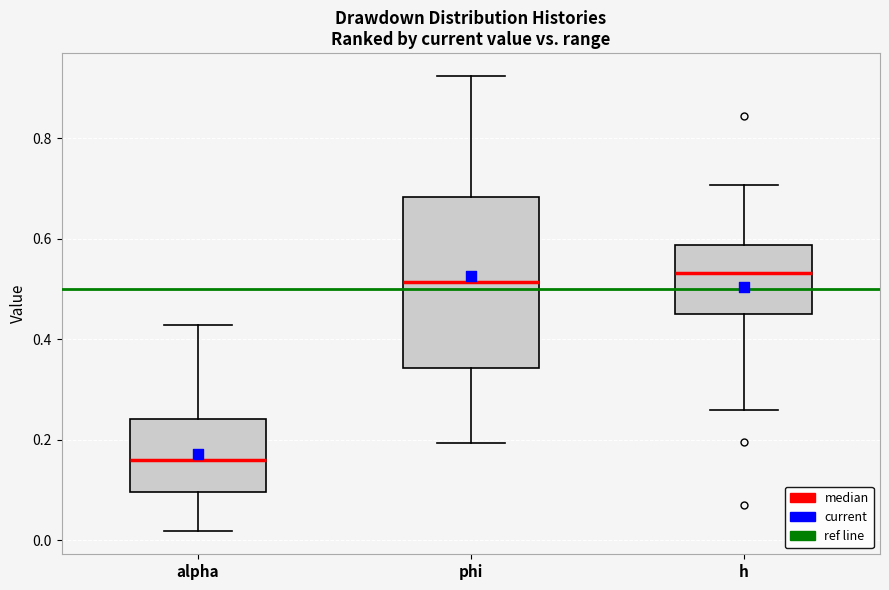

Where is the upper edge of the box for alpha on the y-axis? The values are not printed on the chart, so give them approximately, as read against the axis.

0.24